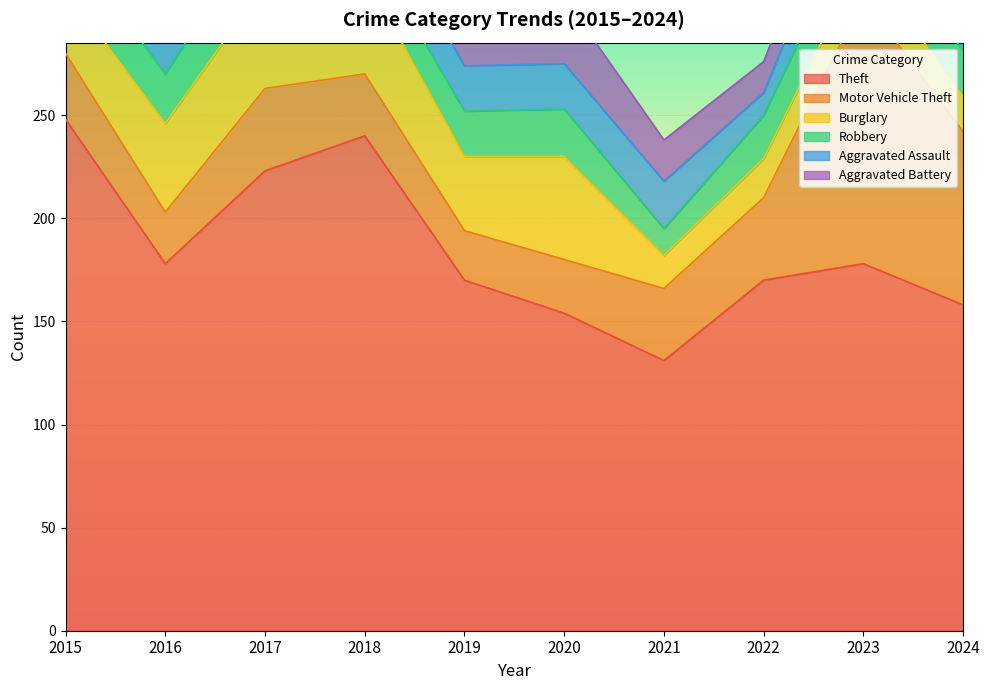

Is it true that Aggravated Battery equals 15 at 2022?

True